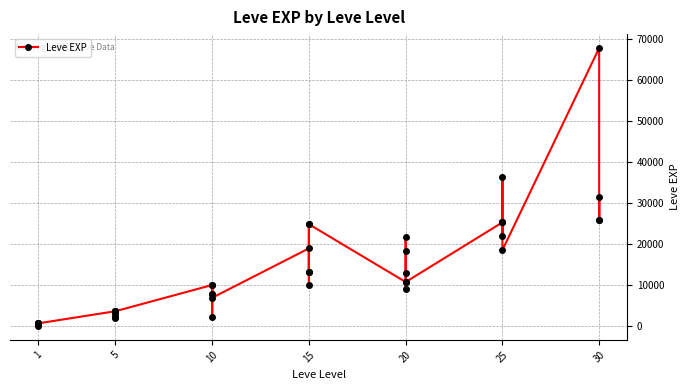

What is the greatest value displayed?

67730